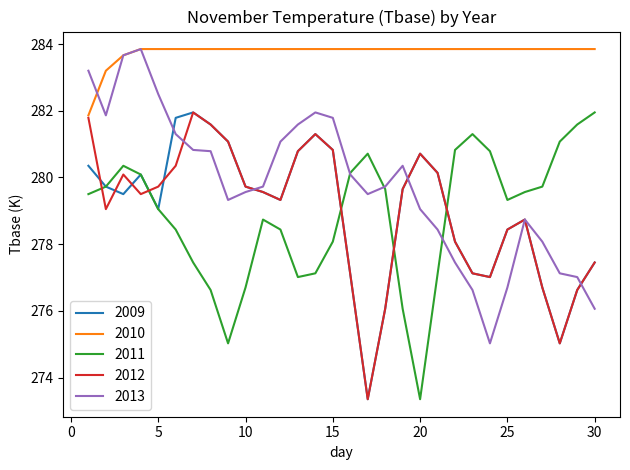

True or false: 2010 and 2011 cross at least once.

False